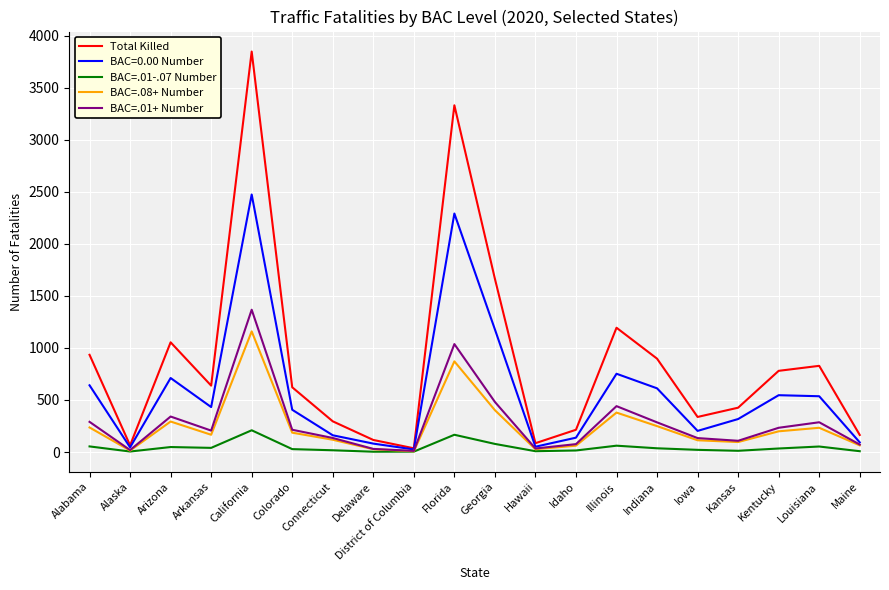

True or false: BAC=.01+ Number has a value of 233 at Kentucky.

True